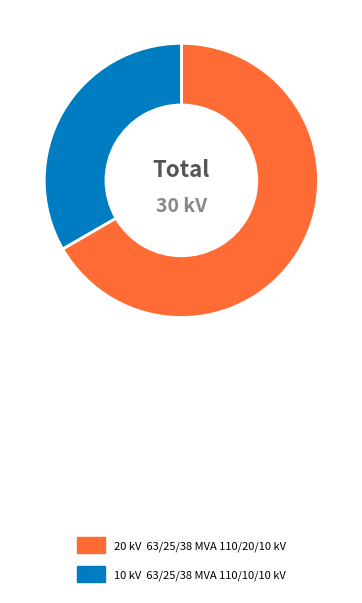

Is there any slice that represents more than half of the pie?

Yes